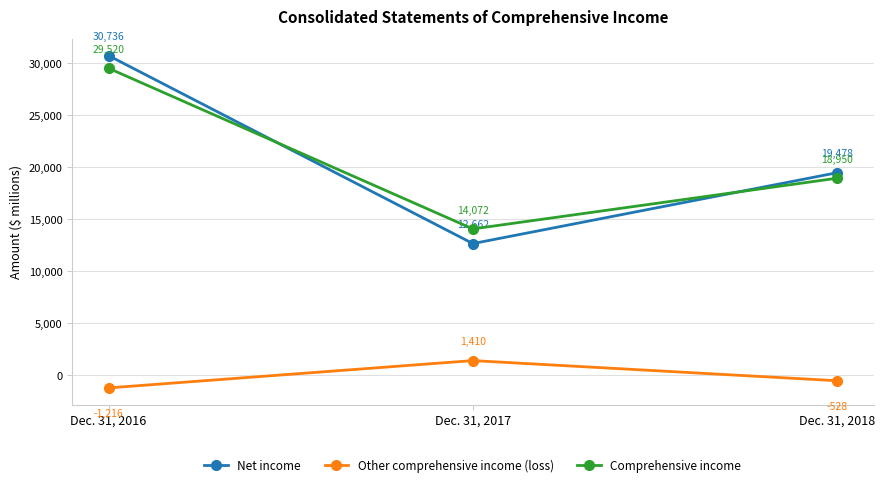

How many Other comprehensive income (loss) values are between -1216 and 1410?

3